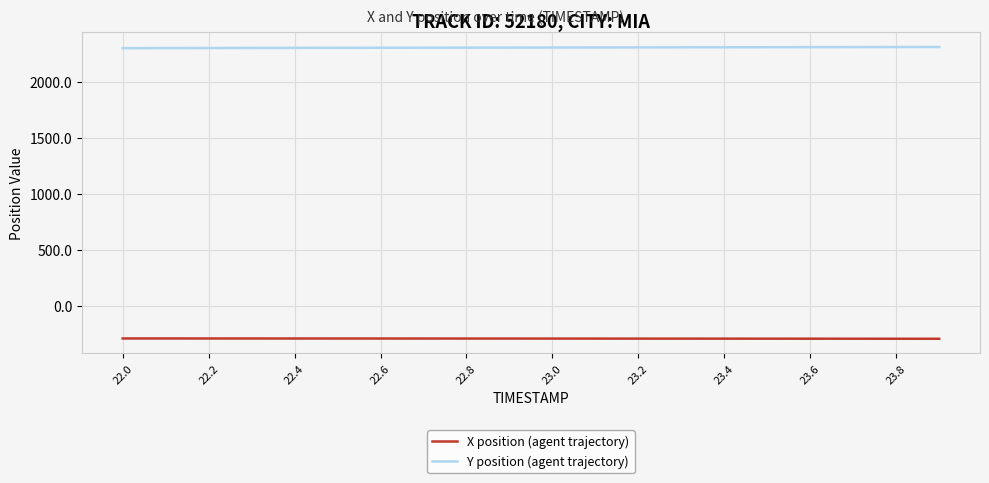

What is the greatest value displayed?

2309.6